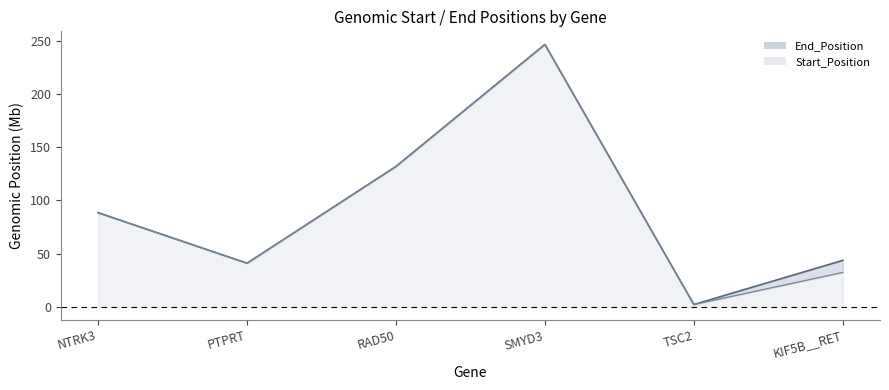

What is the approximate value of End_Position at SMYD3?

246.7